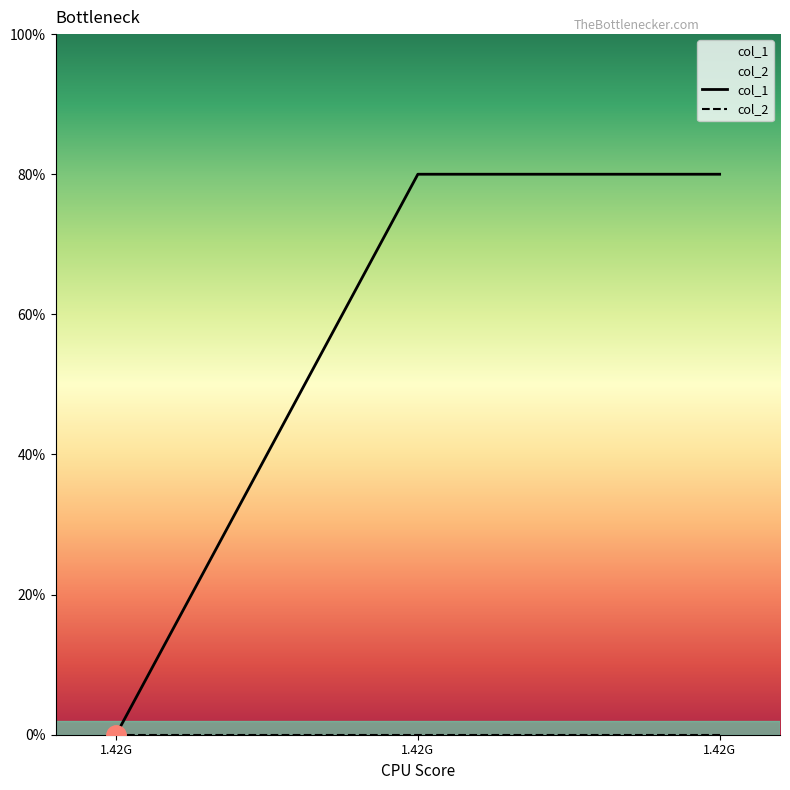

Does the chart have visible grid lines?

No